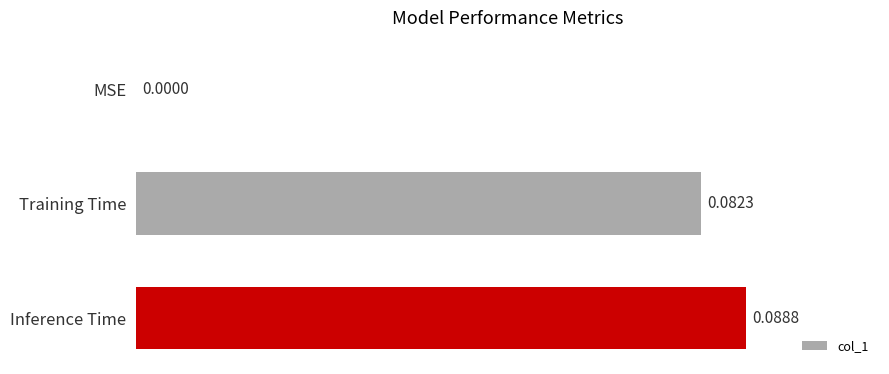

At which category does the chart reach its peak across all series?

Inference Time